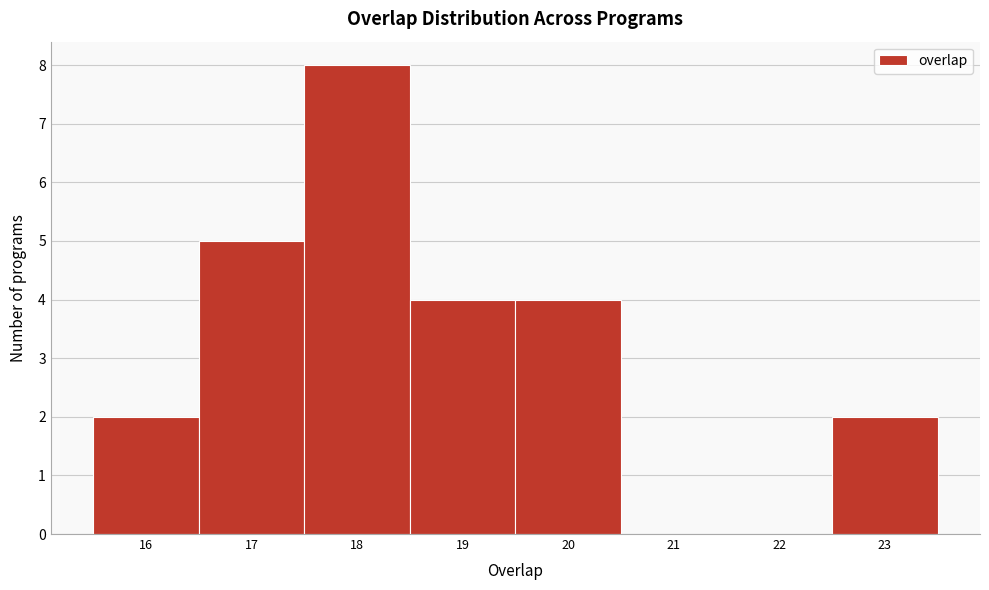

Which range on the x-axis has the tallest bar?

17.5 to 18.5